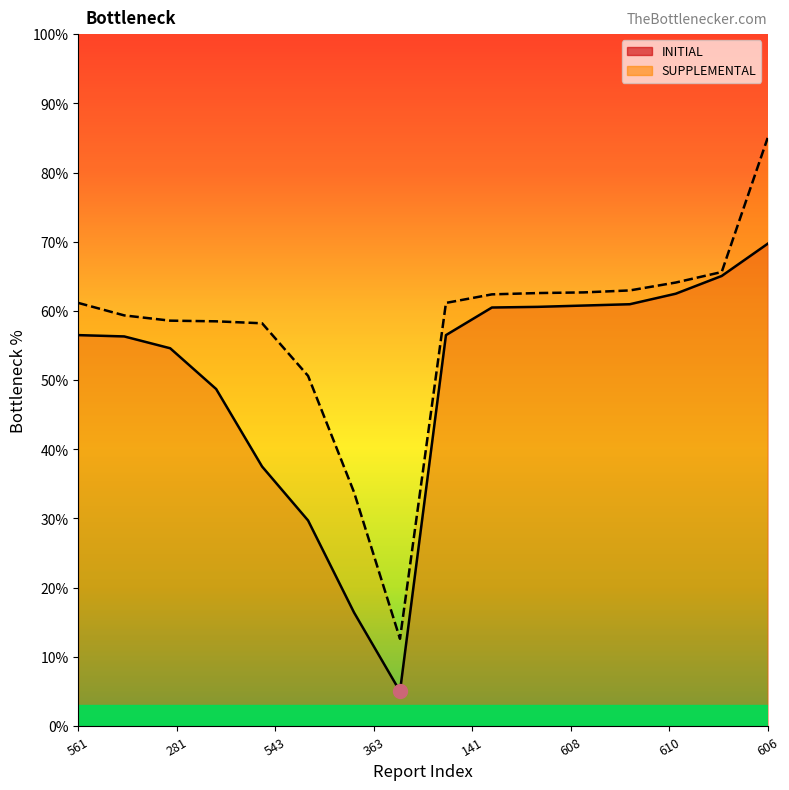

Count the number of categories in the chart.

16